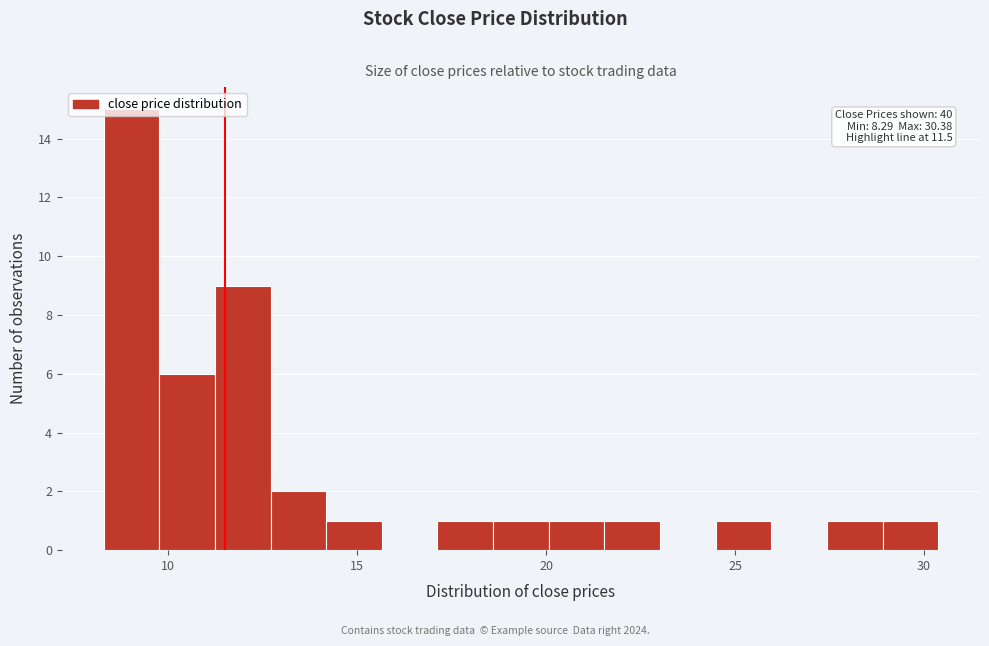

Read against the x-axis, roughly where is the centre of the tallest bar?

9.0